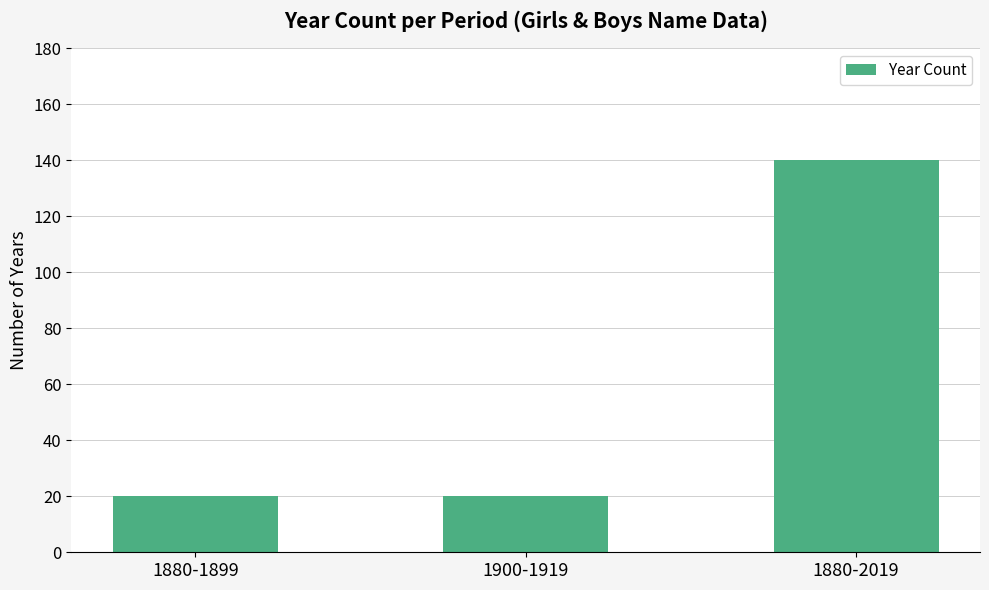

What is the label of the 3rd bar from the left?

1880-2019